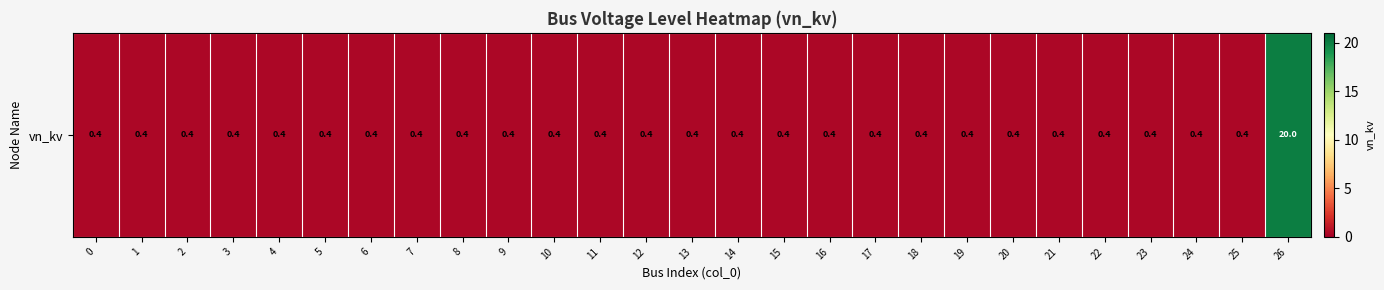

The chart shows a value of 0.6 at 11. True or false?

False